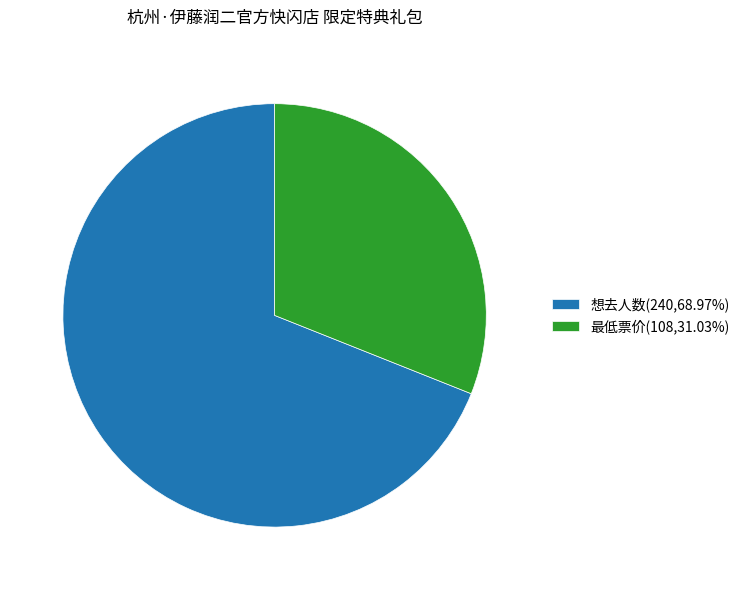

Does 想去人数(240,68.97%) account for over 50% of the chart?

Yes